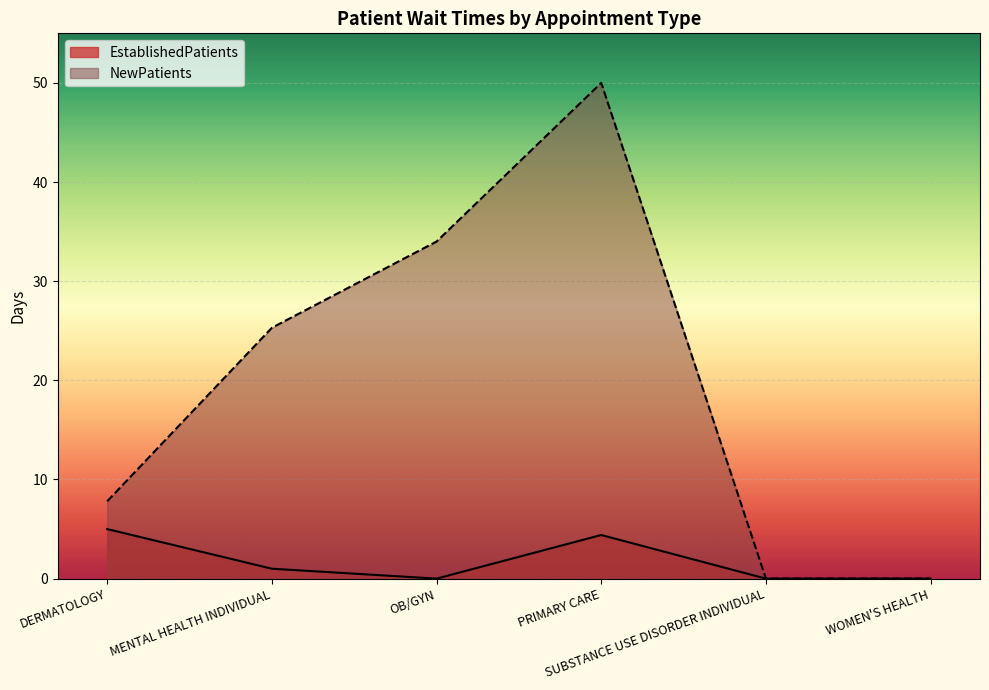

Is it true that NewPatients equals 5.9 at MENTAL HEALTH INDIVIDUAL?

False